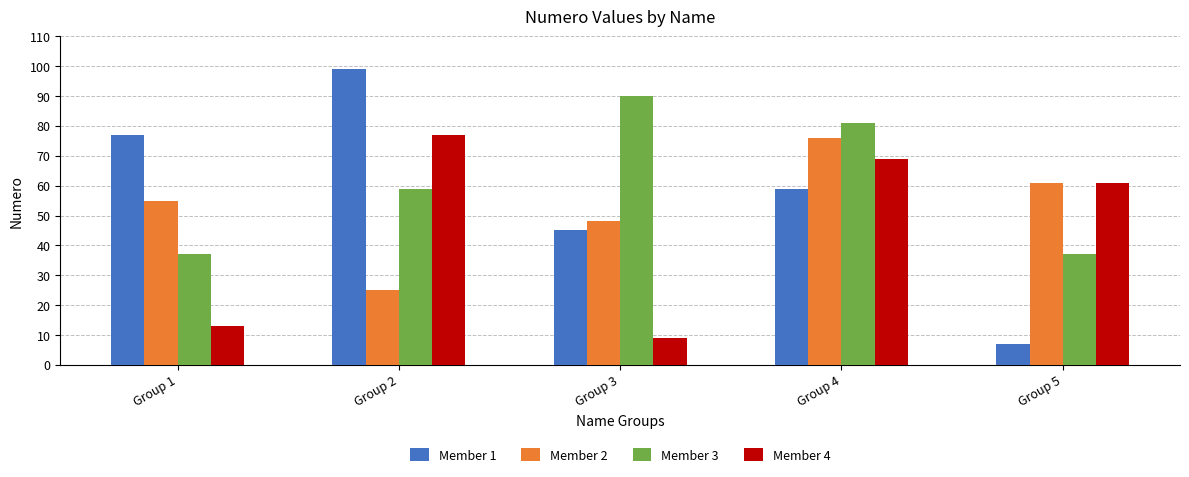

What is the approximate value of Member 2 at Group 3, to the nearest 5?

50